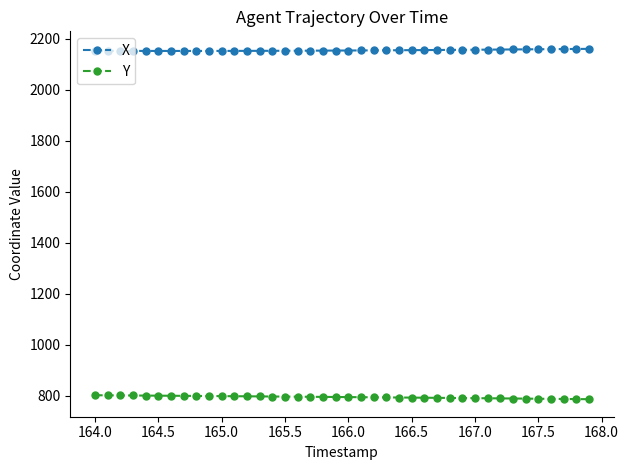

True or false: X and Y intersect in this chart.

False